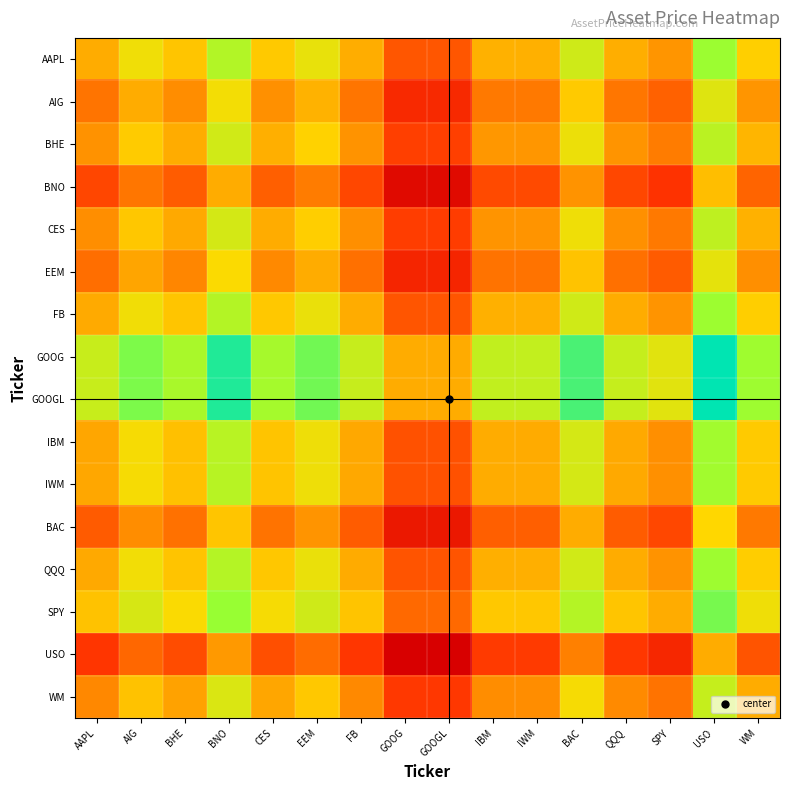

Reading left to right, transcribe all the data shown in this chart.

AAPL: AAPL=0.5	AIG=0.6	BHE=0.6	BNO=0.7	CES=0.6	EEM=0.6	FB=0.5	GOOG=0.3	GOOGL=0.3	IBM=0.5	IWM=0.5	BAC=0.7	QQQ=0.5	SPY=0.4	USO=0.8	WM=0.6
AIG: AAPL=0.4	AIG=0.5	BHE=0.4	BNO=0.6	CES=0.4	EEM=0.5	FB=0.4	GOOG=0.2	GOOGL=0.2	IBM=0.4	IWM=0.4	BAC=0.6	QQQ=0.4	SPY=0.3	USO=0.7	WM=0.5
BHE: AAPL=0.4	AIG=0.6	BHE=0.5	BNO=0.7	CES=0.5	EEM=0.6	FB=0.4	GOOG=0.2	GOOGL=0.2	IBM=0.5	IWM=0.5	BAC=0.6	QQQ=0.4	SPY=0.4	USO=0.7	WM=0.5
BNO: AAPL=0.3	AIG=0.4	BHE=0.3	BNO=0.5	CES=0.3	EEM=0.4	FB=0.3	GOOG=0.0	GOOGL=0.0	IBM=0.3	IWM=0.3	BAC=0.4	QQQ=0.3	SPY=0.2	USO=0.5	WM=0.3
CES: AAPL=0.4	AIG=0.6	BHE=0.5	BNO=0.7	CES=0.5	EEM=0.6	FB=0.4	GOOG=0.2	GOOGL=0.2	IBM=0.4	IWM=0.4	BAC=0.6	QQQ=0.4	SPY=0.4	USO=0.7	WM=0.5
EEM: AAPL=0.4	AIG=0.5	BHE=0.4	BNO=0.6	CES=0.4	EEM=0.5	FB=0.4	GOOG=0.1	GOOGL=0.1	IBM=0.4	IWM=0.4	BAC=0.6	QQQ=0.4	SPY=0.3	USO=0.6	WM=0.4
FB: AAPL=0.5	AIG=0.6	BHE=0.6	BNO=0.7	CES=0.6	EEM=0.6	FB=0.5	GOOG=0.3	GOOGL=0.3	IBM=0.5	IWM=0.5	BAC=0.7	QQQ=0.5	SPY=0.4	USO=0.8	WM=0.6
GOOG: AAPL=0.7	AIG=0.8	BHE=0.8	BNO=1.0	CES=0.8	EEM=0.9	FB=0.7	GOOG=0.5	GOOGL=0.5	IBM=0.7	IWM=0.7	BAC=0.9	QQQ=0.7	SPY=0.7	USO=1.0	WM=0.8
GOOGL: AAPL=0.7	AIG=0.8	BHE=0.8	BNO=1.0	CES=0.8	EEM=0.9	FB=0.7	GOOG=0.5	GOOGL=0.5	IBM=0.7	IWM=0.7	BAC=0.9	QQQ=0.7	SPY=0.7	USO=1.0	WM=0.8
IBM: AAPL=0.5	AIG=0.6	BHE=0.5	BNO=0.7	CES=0.6	EEM=0.6	FB=0.5	GOOG=0.3	GOOGL=0.3	IBM=0.5	IWM=0.5	BAC=0.7	QQQ=0.5	SPY=0.4	USO=0.8	WM=0.6
IWM: AAPL=0.5	AIG=0.6	BHE=0.5	BNO=0.7	CES=0.6	EEM=0.6	FB=0.5	GOOG=0.3	GOOGL=0.3	IBM=0.5	IWM=0.5	BAC=0.7	QQQ=0.5	SPY=0.4	USO=0.8	WM=0.6
BAC: AAPL=0.3	AIG=0.4	BHE=0.4	BNO=0.6	CES=0.4	EEM=0.4	FB=0.3	GOOG=0.1	GOOGL=0.1	IBM=0.3	IWM=0.3	BAC=0.5	QQQ=0.3	SPY=0.3	USO=0.6	WM=0.4
QQQ: AAPL=0.5	AIG=0.6	BHE=0.6	BNO=0.7	CES=0.6	EEM=0.6	FB=0.5	GOOG=0.3	GOOGL=0.3	IBM=0.5	IWM=0.5	BAC=0.7	QQQ=0.5	SPY=0.4	USO=0.8	WM=0.6
SPY: AAPL=0.6	AIG=0.7	BHE=0.6	BNO=0.8	CES=0.6	EEM=0.7	FB=0.6	GOOG=0.3	GOOGL=0.3	IBM=0.6	IWM=0.6	BAC=0.7	QQQ=0.6	SPY=0.5	USO=0.8	WM=0.6
USO: AAPL=0.2	AIG=0.3	BHE=0.3	BNO=0.5	CES=0.3	EEM=0.4	FB=0.2	GOOG=0.0	GOOGL=0.0	IBM=0.2	IWM=0.2	BAC=0.4	QQQ=0.2	SPY=0.2	USO=0.5	WM=0.3
WM: AAPL=0.4	AIG=0.5	BHE=0.5	BNO=0.7	CES=0.5	EEM=0.6	FB=0.4	GOOG=0.2	GOOGL=0.2	IBM=0.4	IWM=0.4	BAC=0.6	QQQ=0.4	SPY=0.4	USO=0.7	WM=0.5